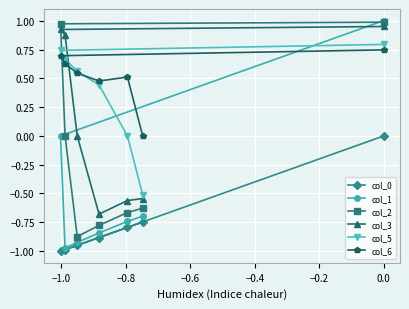

What is the sum of all col_6 values?

3.6